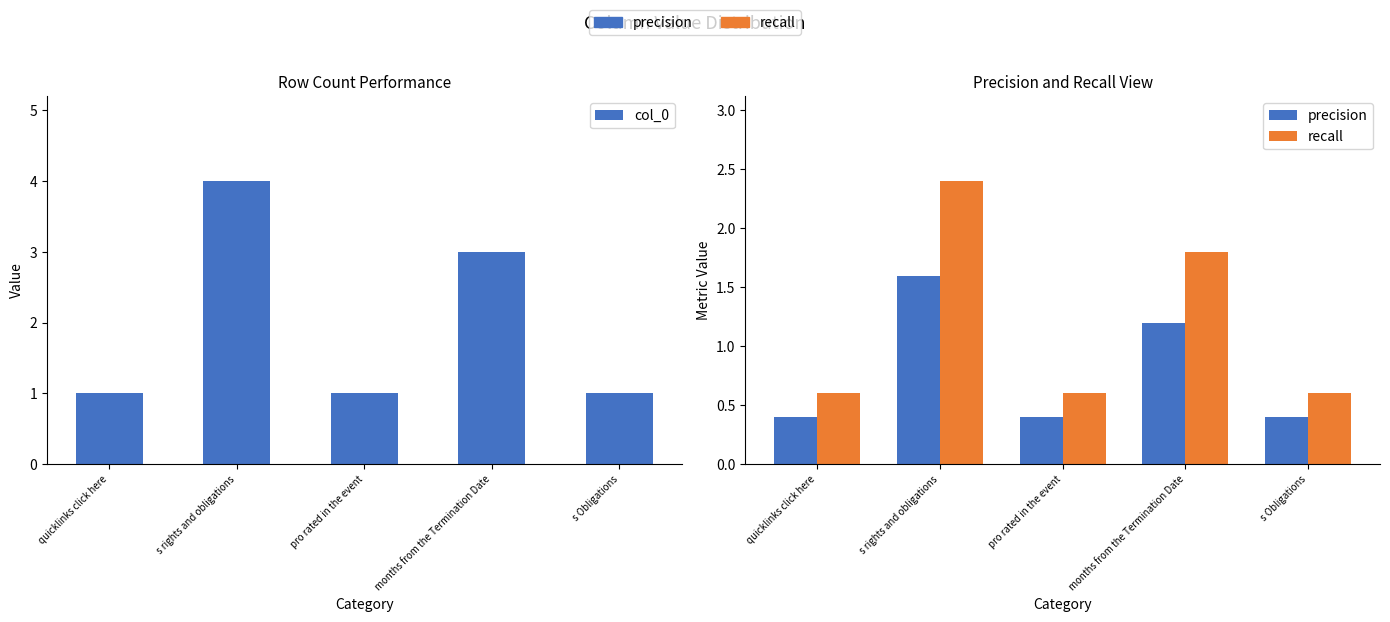

Rank the series at s rights and obligations from lowest to highest value.

precision, recall, col_0